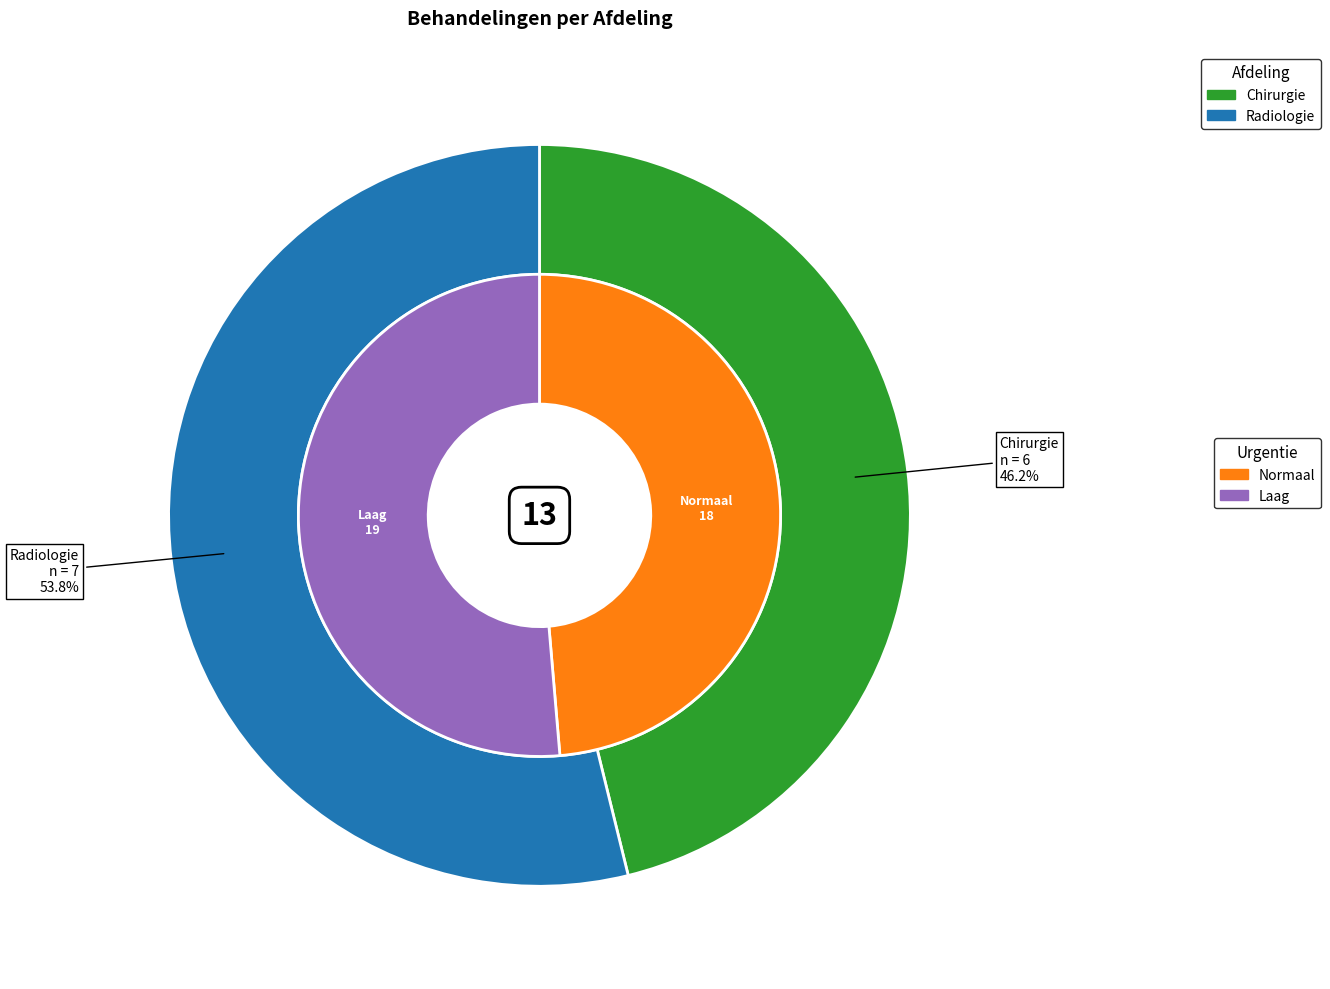

Is there a majority slice in this chart?

Yes